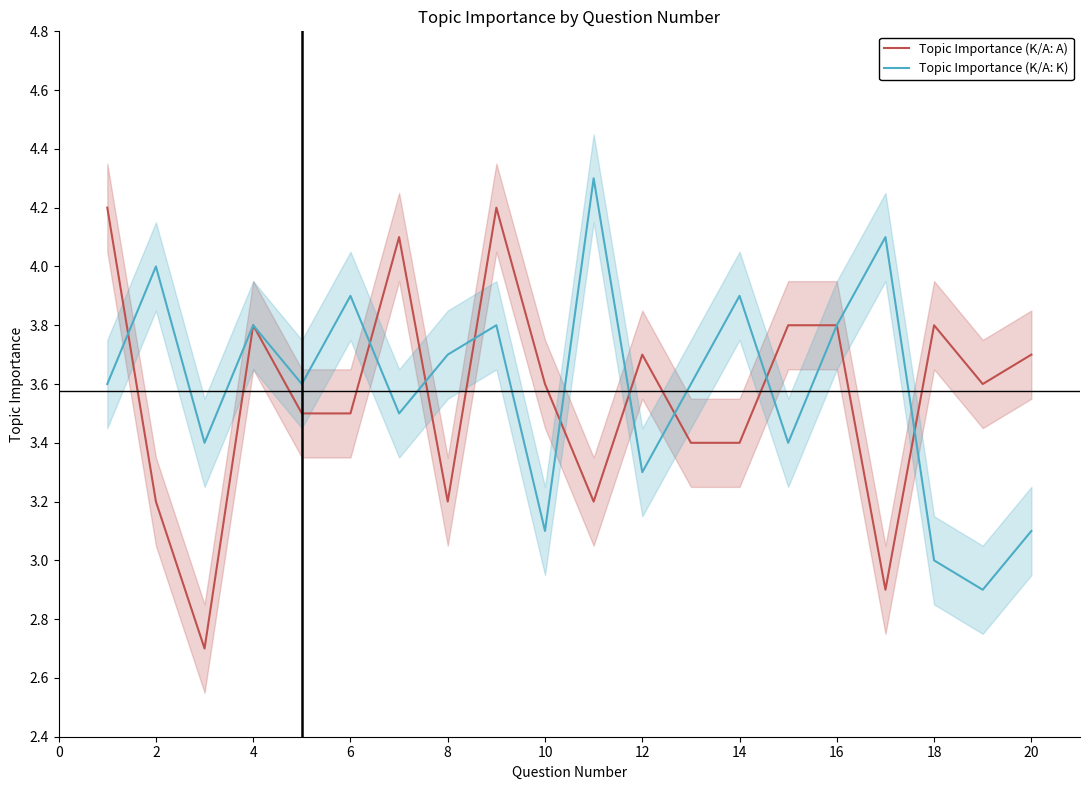

At how many categories does at least one series exceed 3?

20